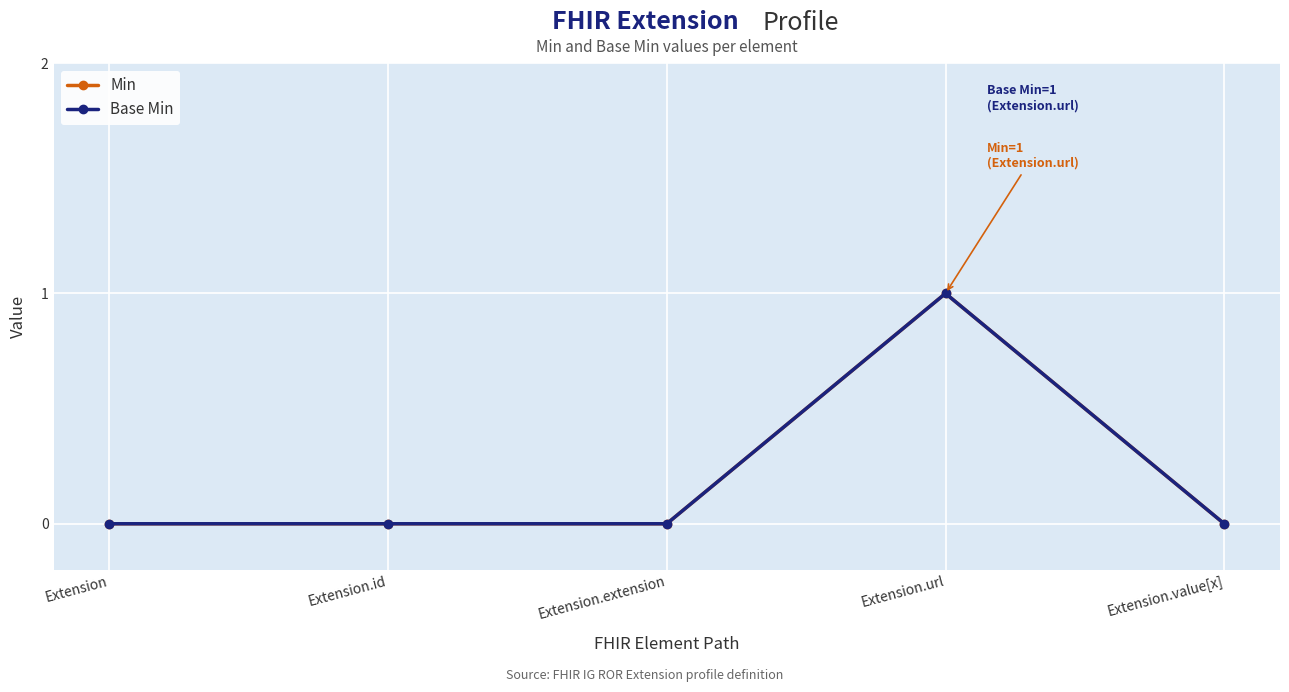

Does the chart have visible grid lines?

Yes